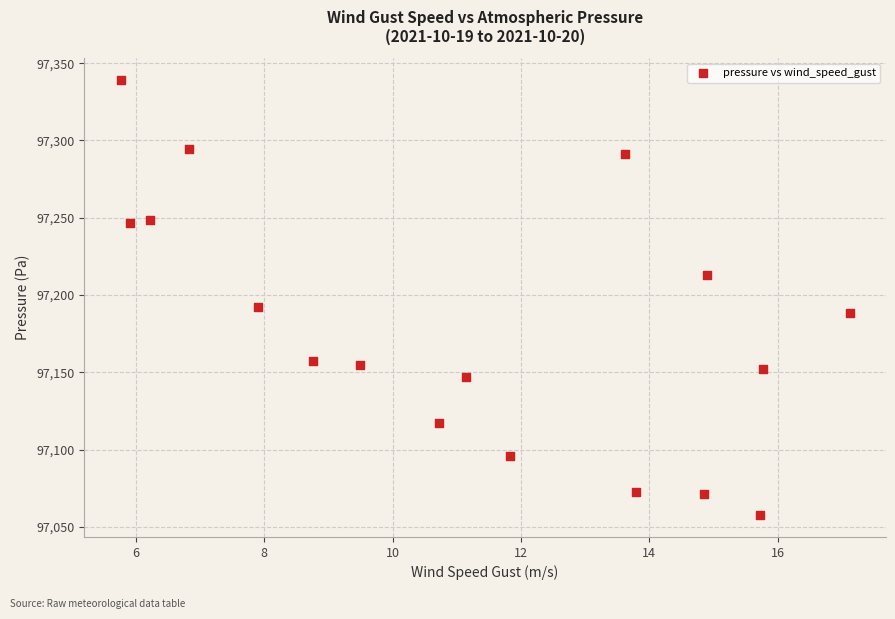

What Y value in the scatter plot is closest to 97198?

97192.3